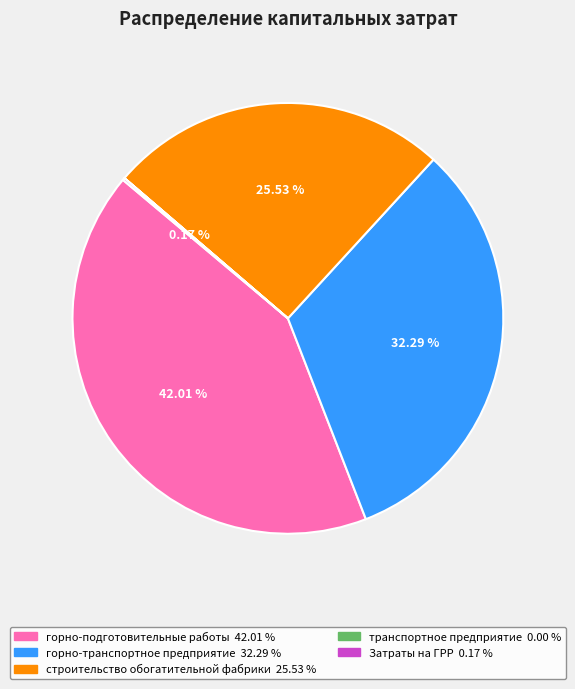

Is it true that строительство обогатительной фабрики is 18% of the pie?

False